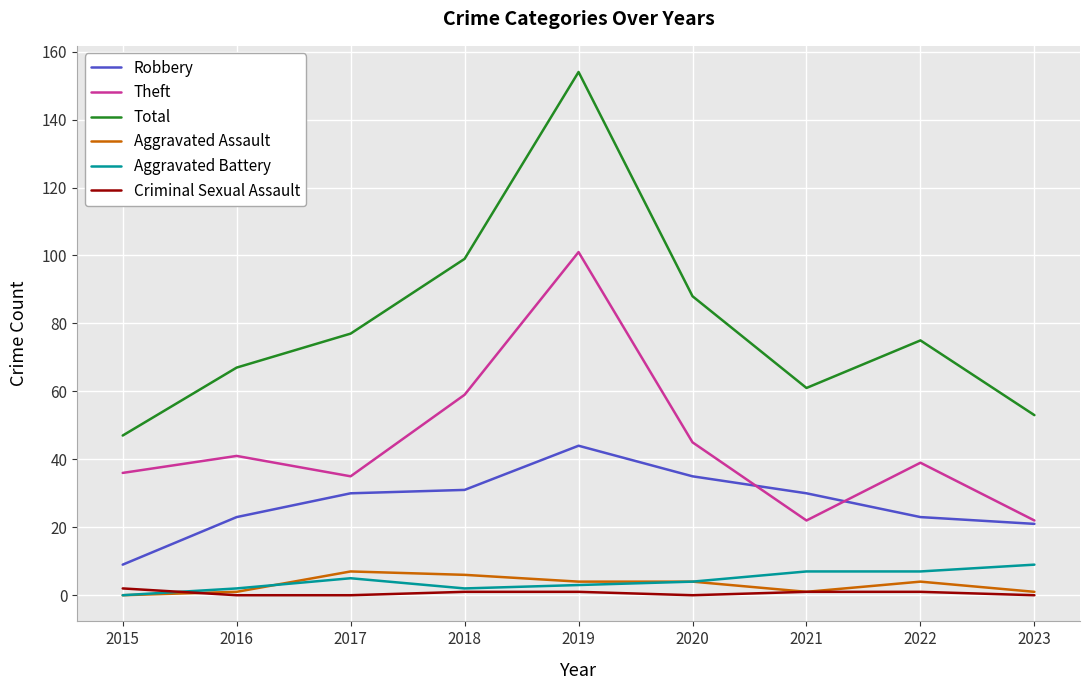

What is the greatest value displayed?

154